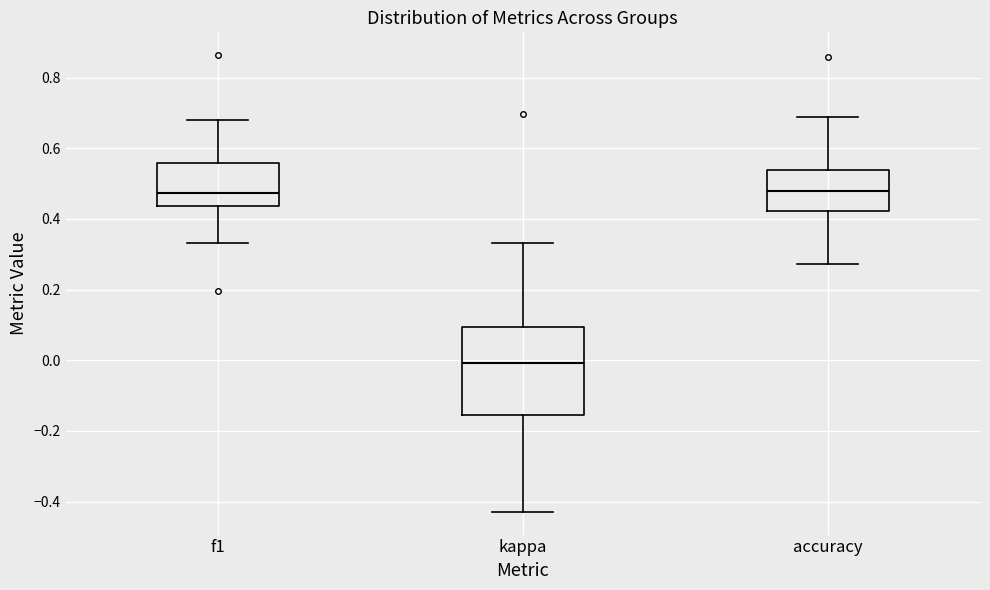

Reading left to right, read every box against the y-axis: the position of its median line, the range the box covers, and the ends of its whiskers. The values are not printed on the chart, so give them approximately, as read against the axis.

f1: median 0.48, box 0.44 to 0.56, whiskers 0.34 to 0.68
kappa: median 0.00, box -0.16 to 0.10, whiskers -0.42 to 0.34
accuracy: median 0.48, box 0.42 to 0.54, whiskers 0.28 to 0.68